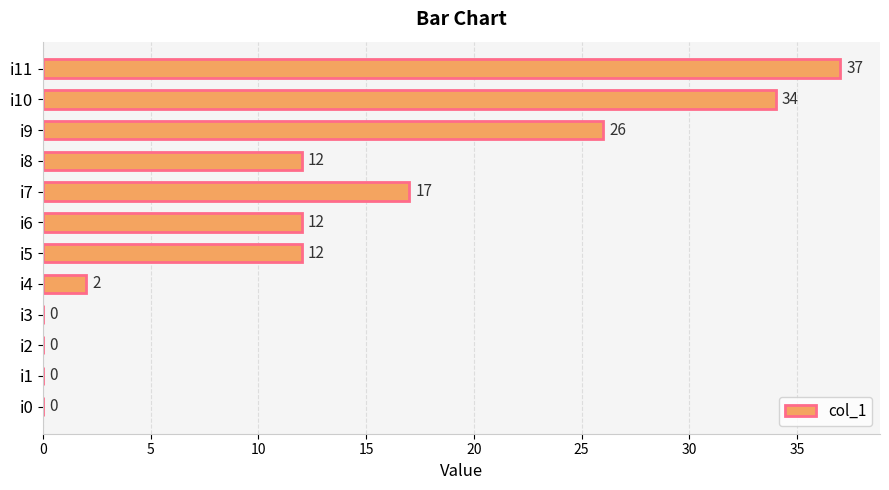

Read the value at i6, to the nearest 5.

10